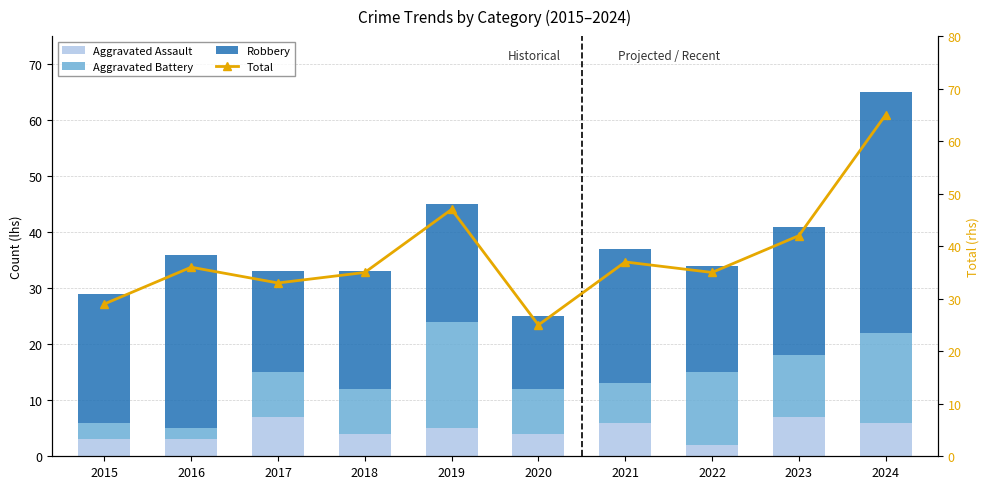

What is the difference between the Total values at 2016 and 2015?

7